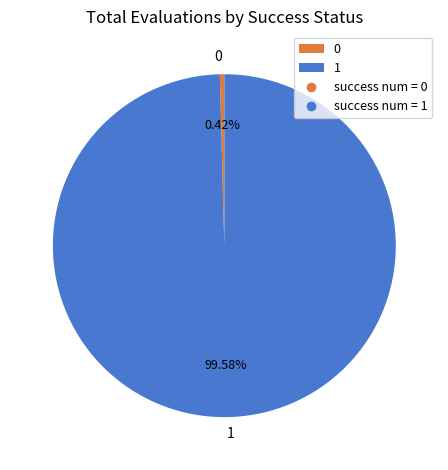

To the nearest percent, what percentage of the pie is 1?

100%